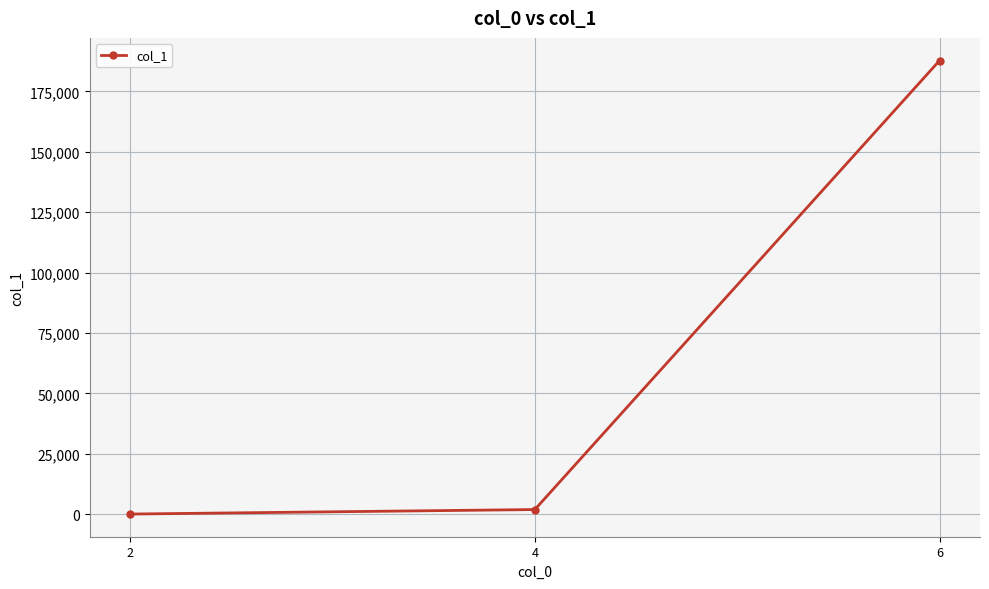

The value at 6 is 187743. True or false?

True